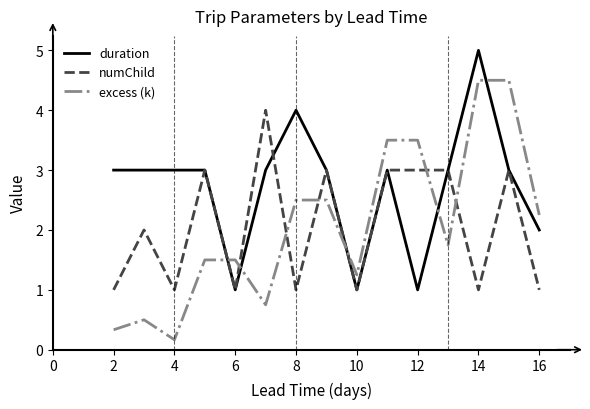

Which series has the widest spread of values?

excess (k)